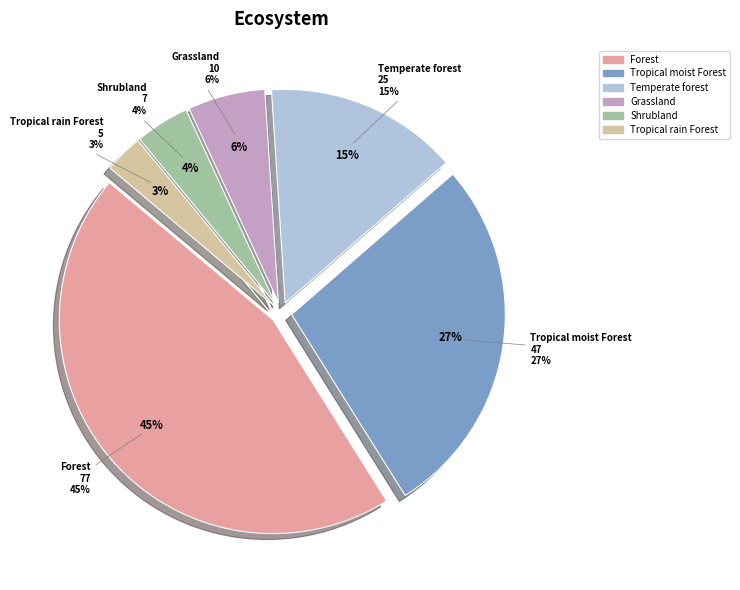

What is the ratio of the value at Temperate forest to the value at Shrubland?

3.6